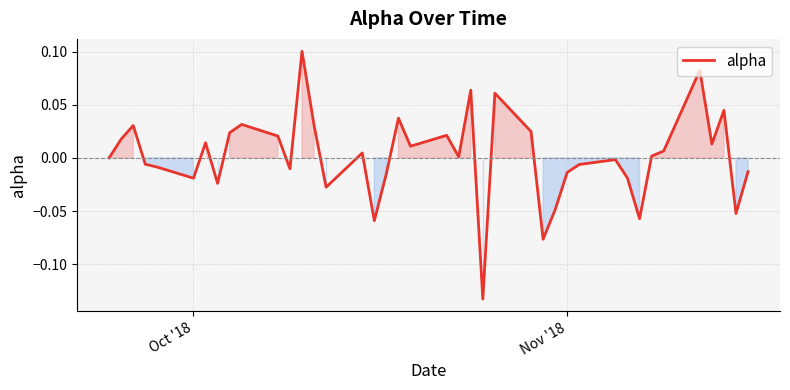

Count the number of categories in the chart.

40